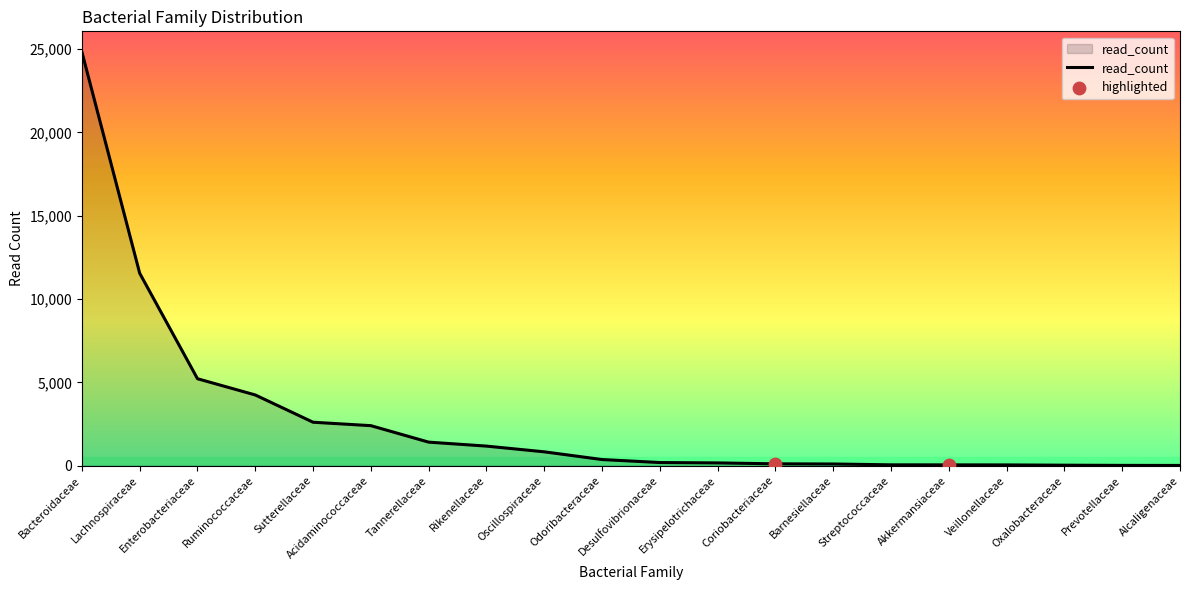

Which has a higher value, Alcaligenaceae or Bacteroidaceae?

Bacteroidaceae